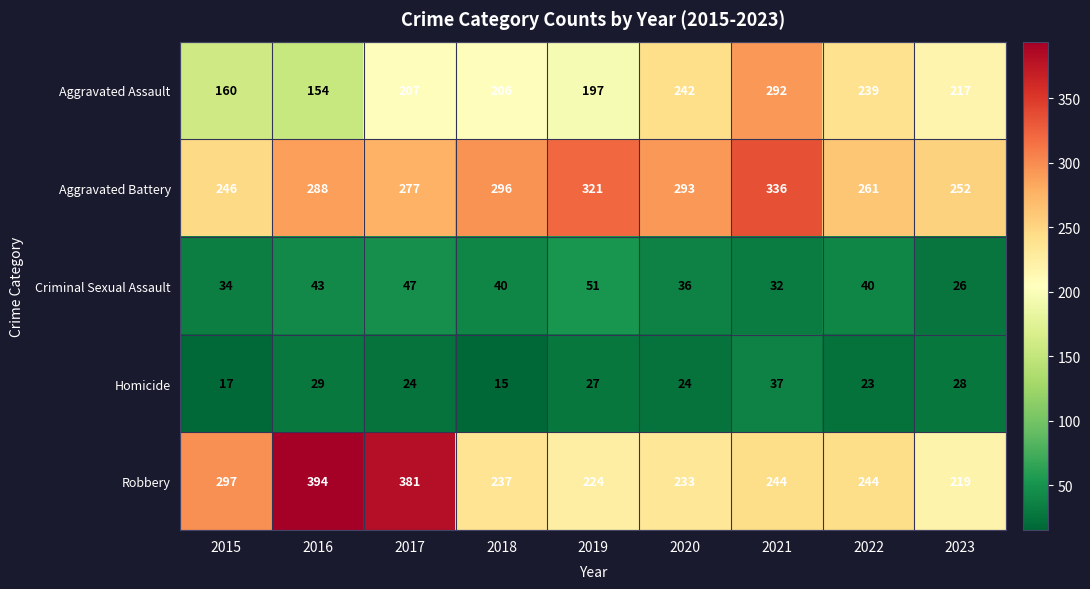

Which label corresponds to the smallest value in the chart?

2018